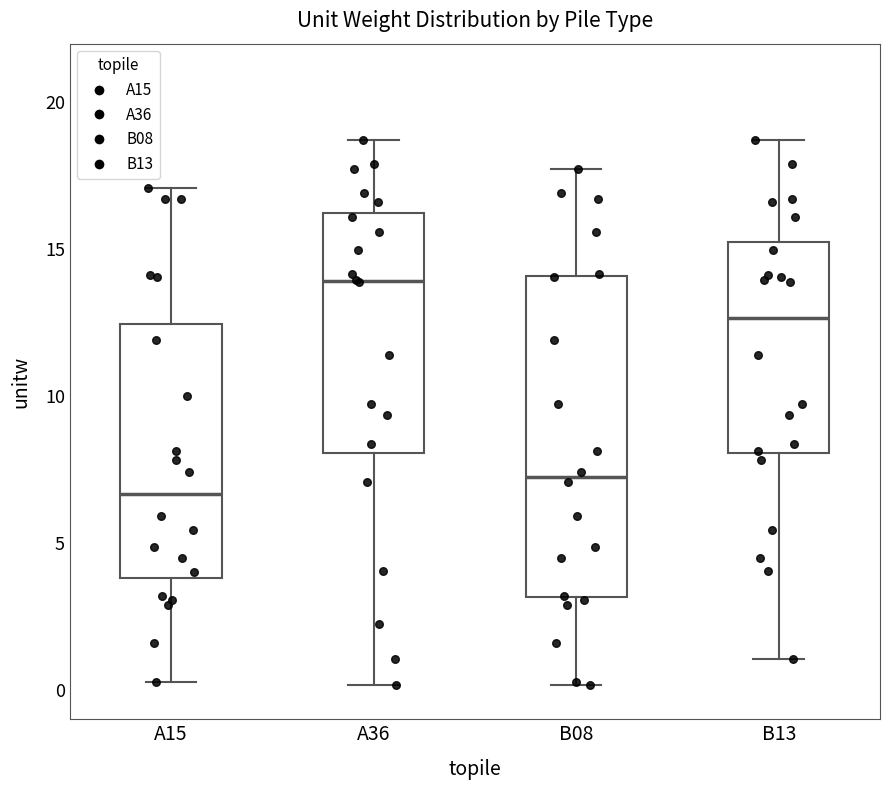

Which box is the tallest, from its lower edge to its upper edge?

B08